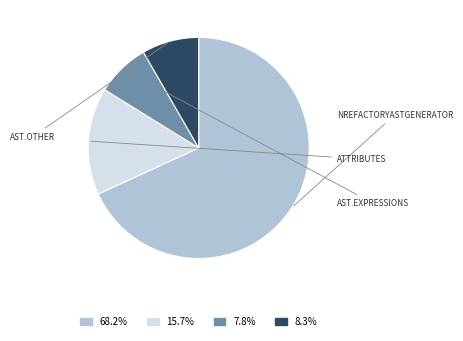

Is there a majority slice in this chart?

Yes